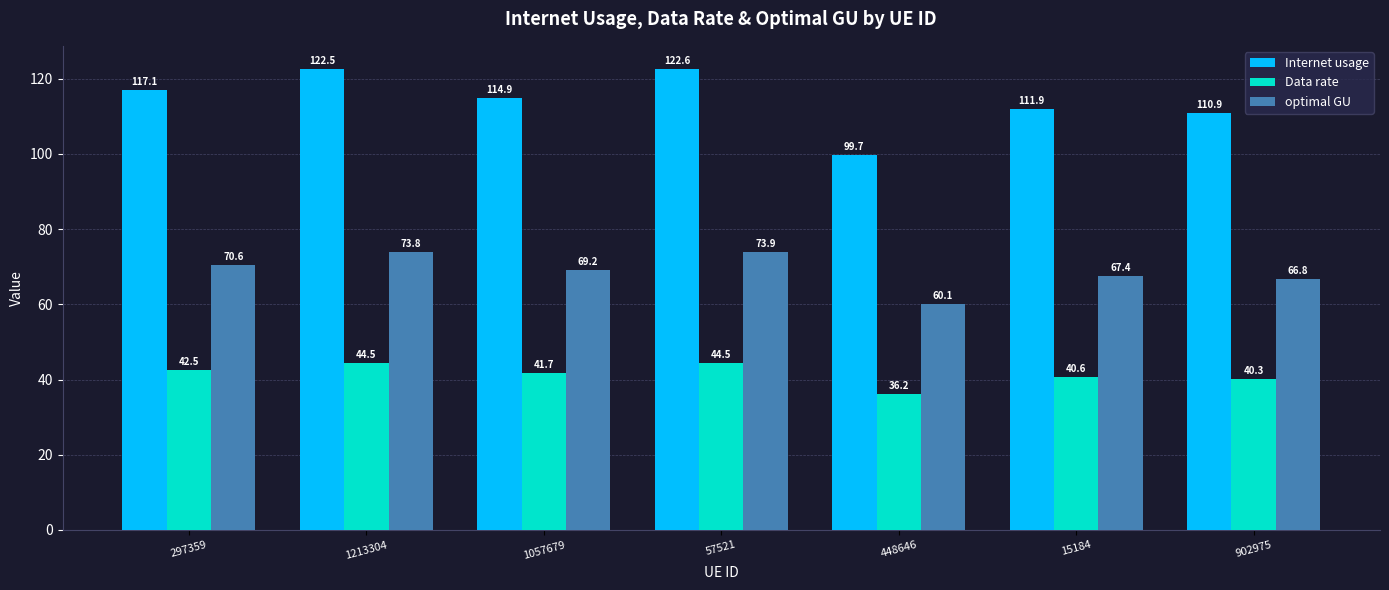

How many groups of bars are there?

7